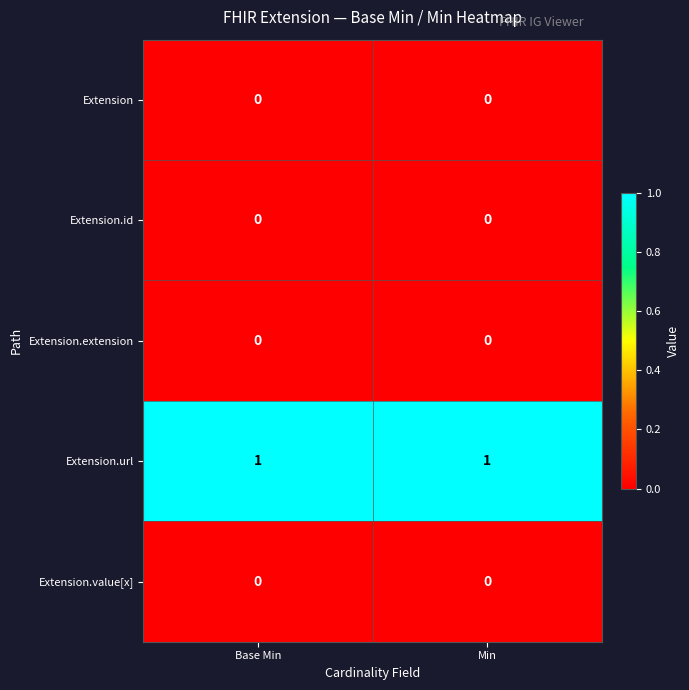

Is it true that Extension.url equals 1 at Base Min?

True